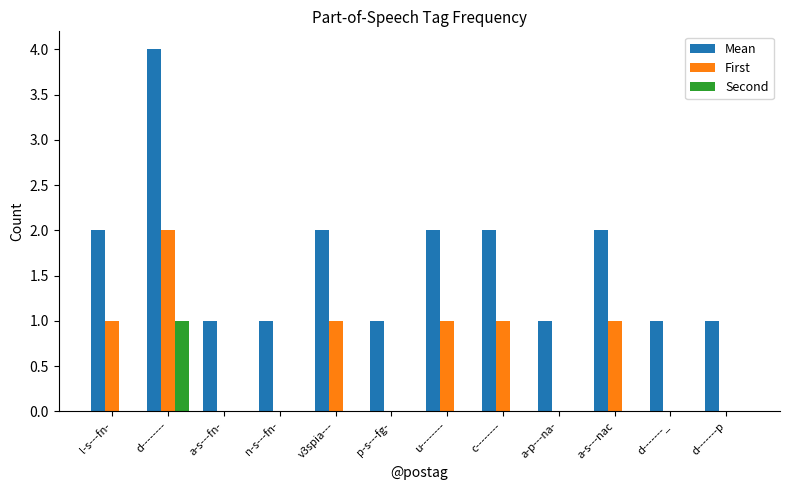

What is the maximum value shown in the chart?

4